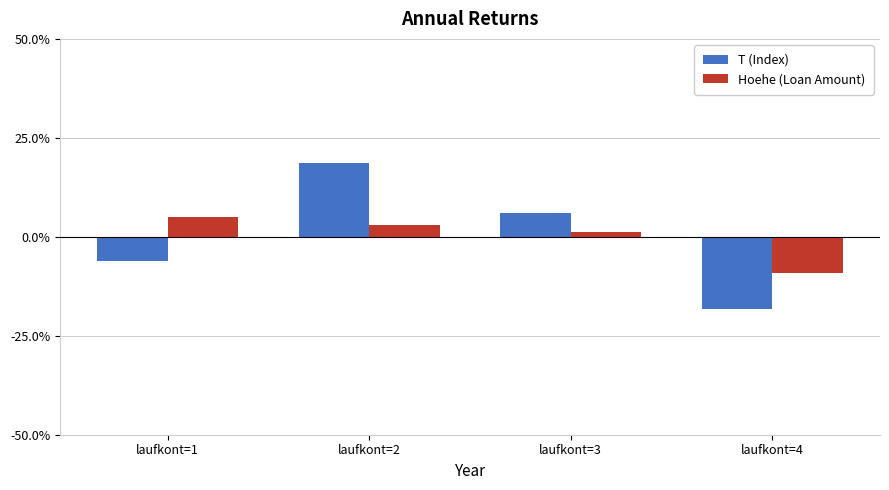

What are all the series names shown in the legend?

T (Index), Hoehe (Loan Amount)